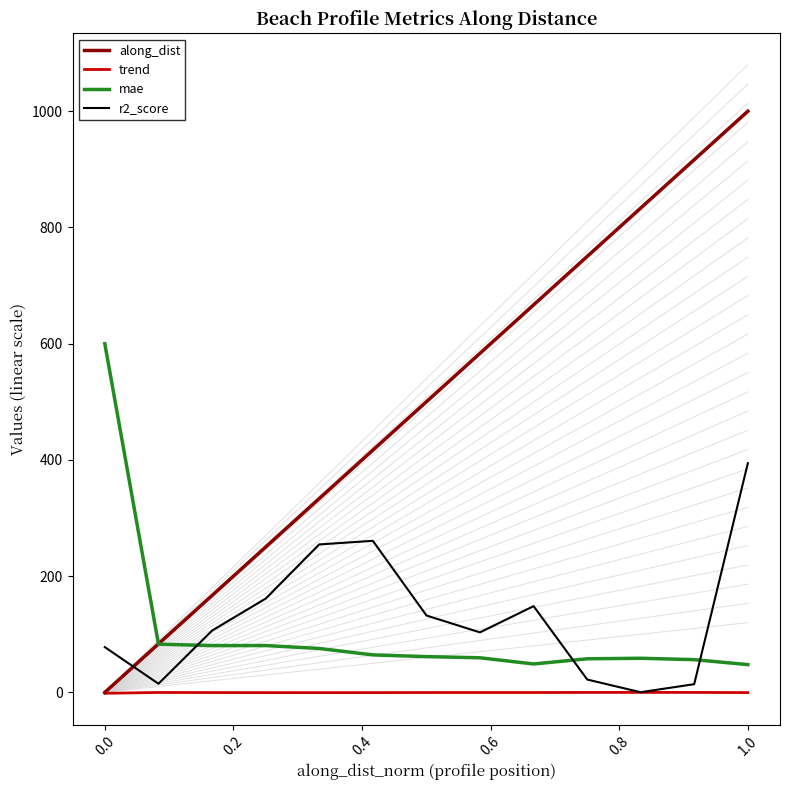

How many data points in mae are above 61?

7